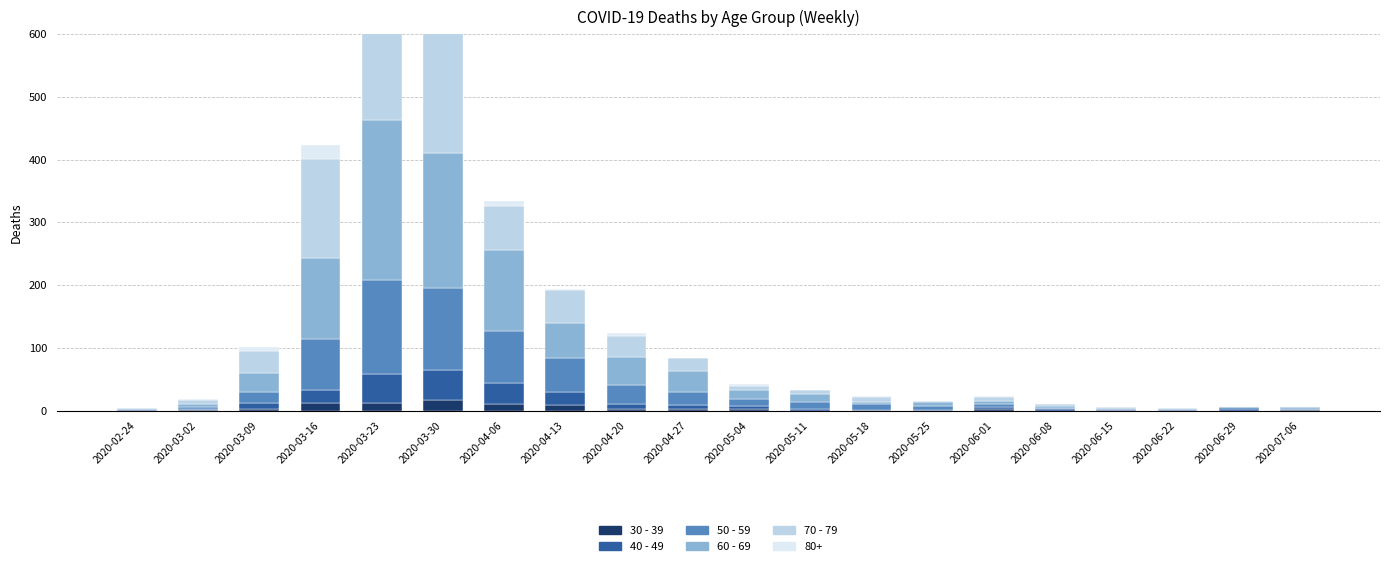

Which series changed the most between 2020-03-30 and 2020-04-13?

60 - 69